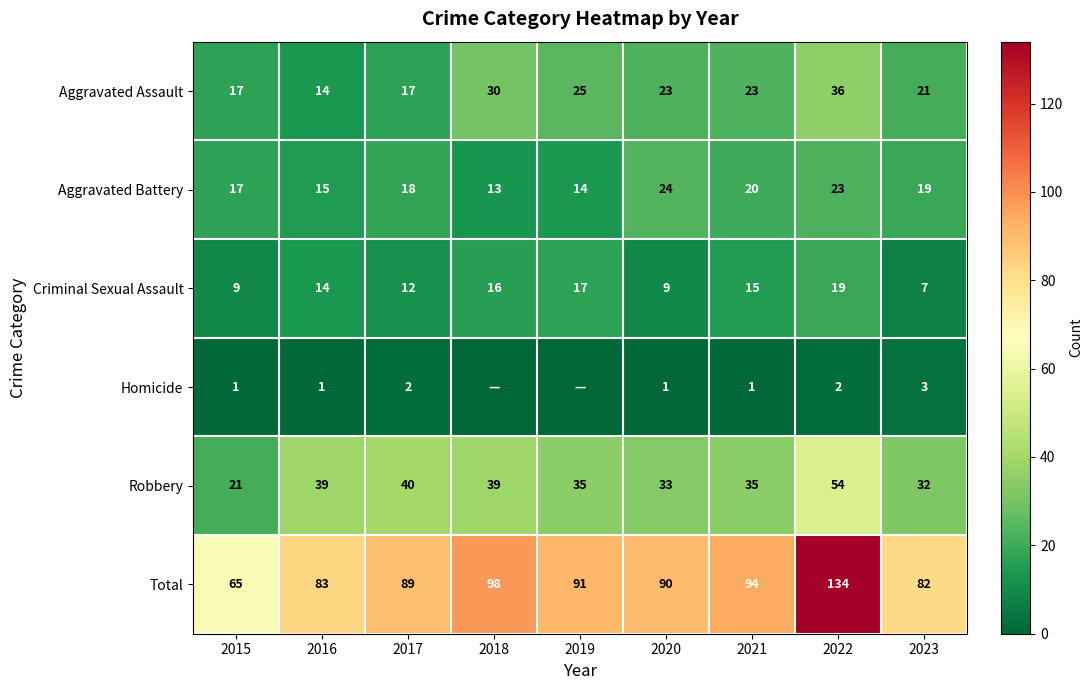

Which has a higher value, 2018 or 2023?

2018